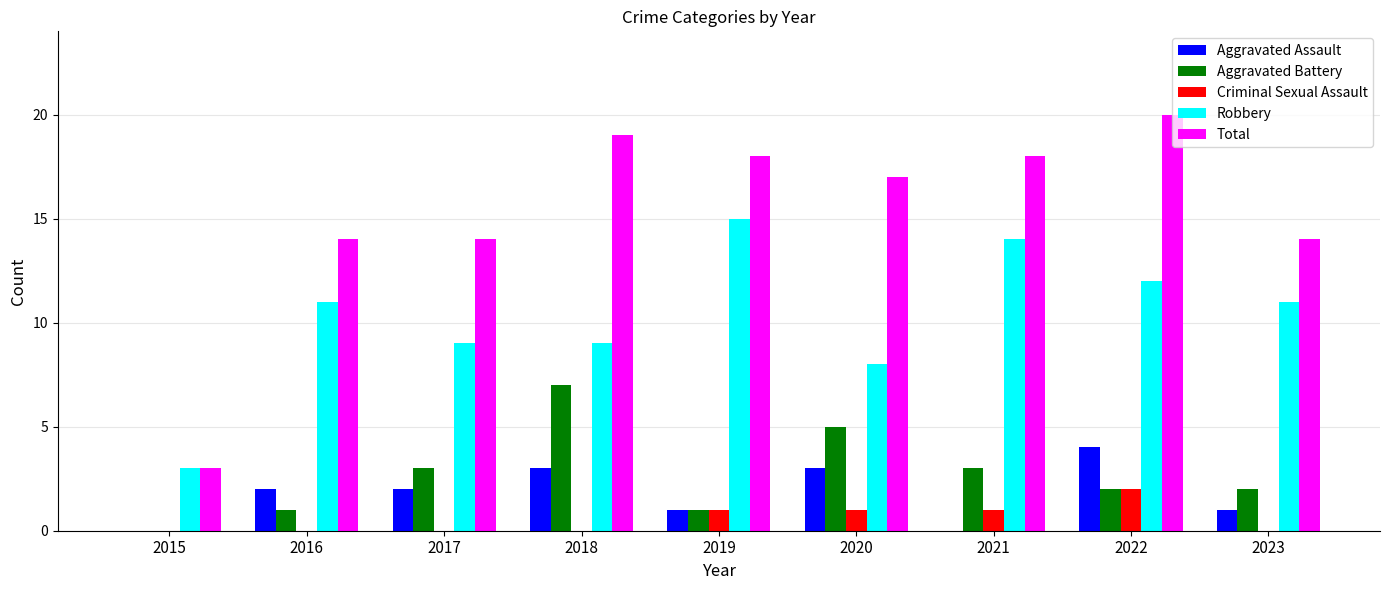

What is the maximum value shown in the chart?

20